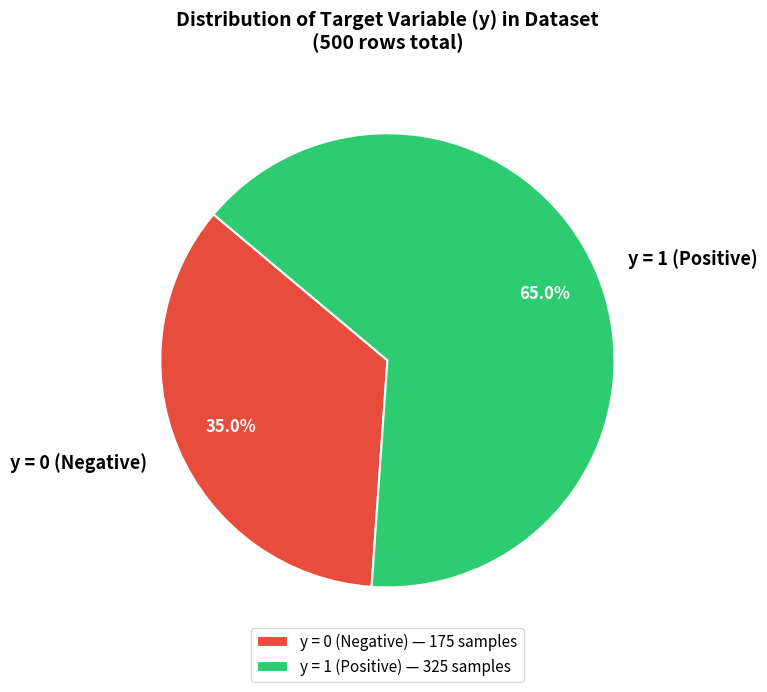

Between y = 0 (Negative) and y = 1 (Positive), which is larger?

y = 1 (Positive)